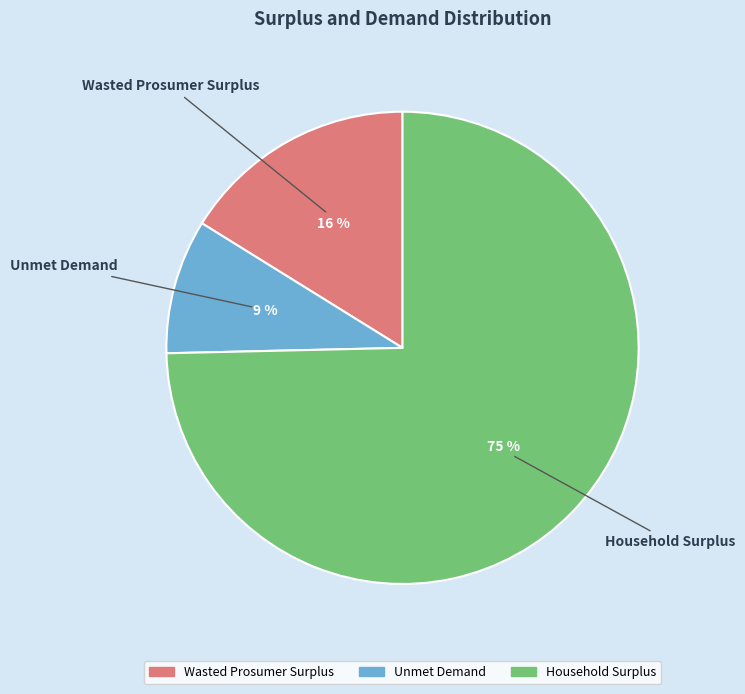

To the nearest percent, what is the average slice percentage?

33%